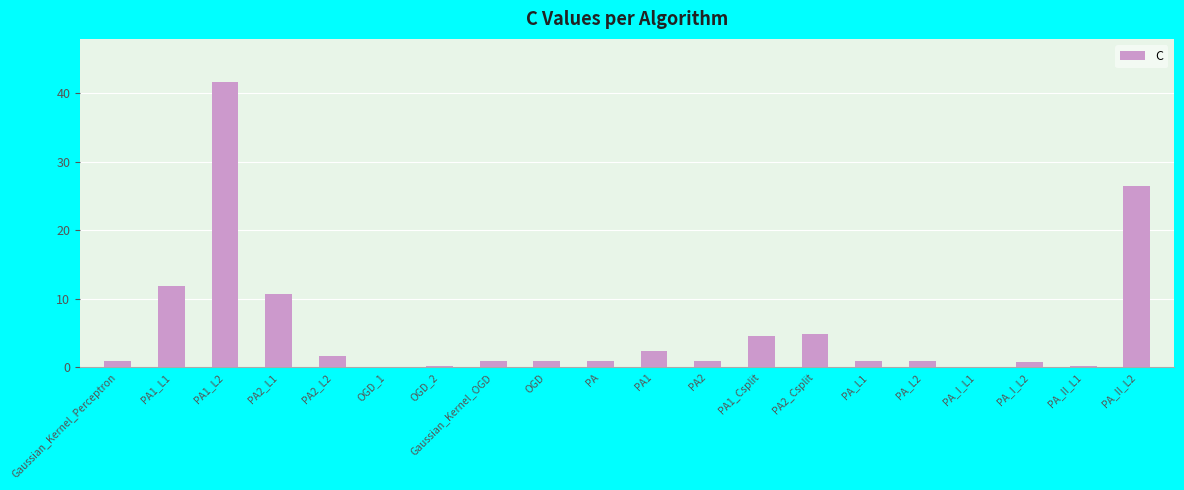

True or false: the data shows 1.1 at PA1_Csplit.

False